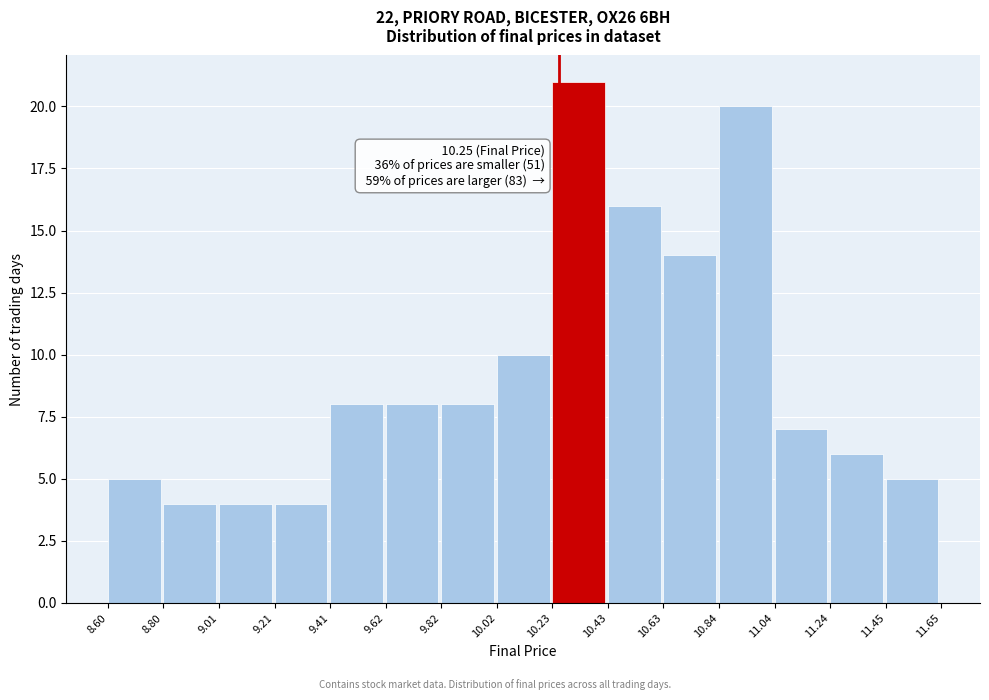

Over which range of the x-axis is the bar tallest?

10.23 to 10.43